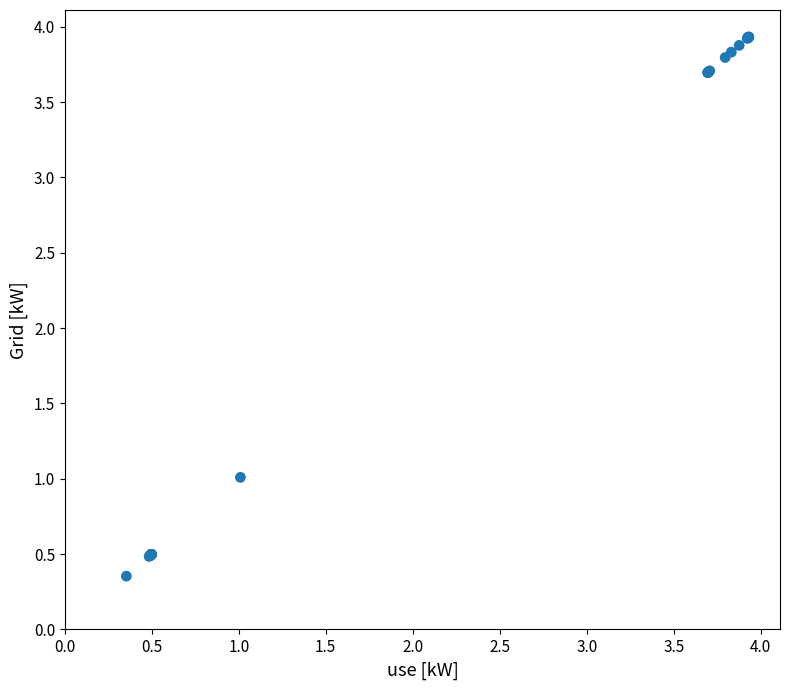

What Y value in the scatter plot is closest to 2?

1.0